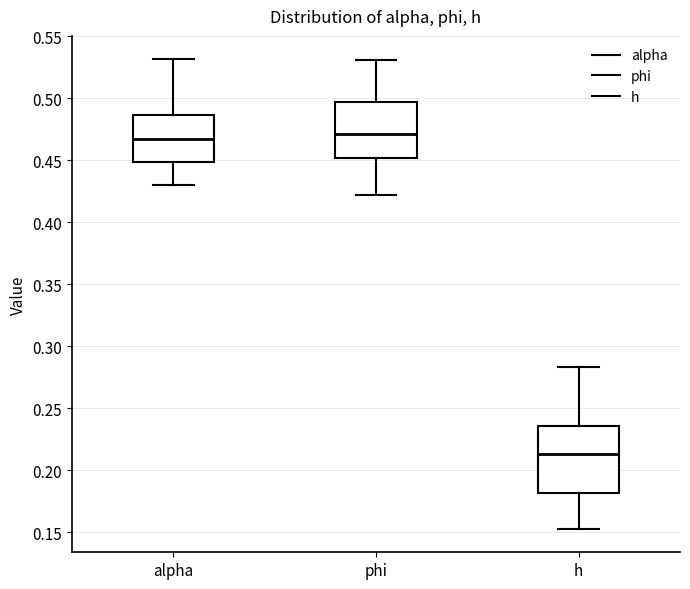

Reading left to right, transcribe this box plot: for each box, give where its median line is, the range the box spans, and where its two whiskers end, as read against the y-axis. The values are not printed on the chart, so give them approximately, as read against the axis.

alpha: median 0.465, box 0.450 to 0.485, whiskers 0.430 to 0.530
phi: median 0.470, box 0.450 to 0.495, whiskers 0.420 to 0.530
h: median 0.215, box 0.180 to 0.235, whiskers 0.155 to 0.285